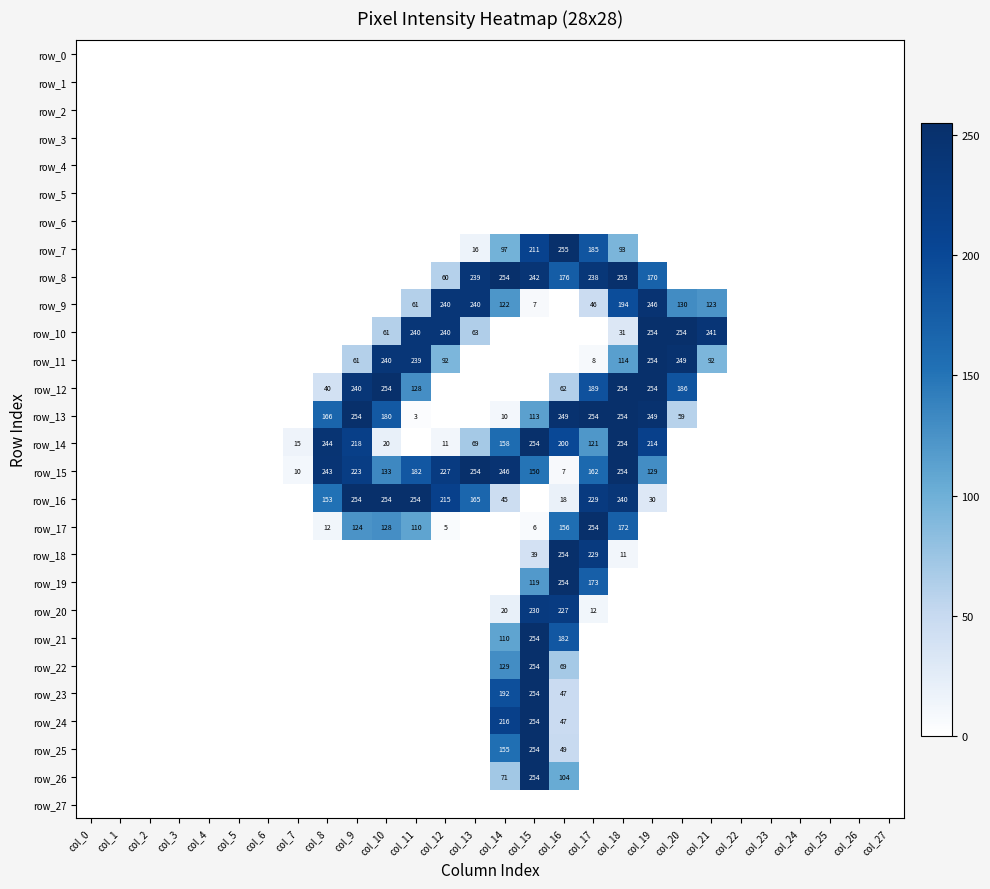

How many values in the row_11 series exceed 0?

9